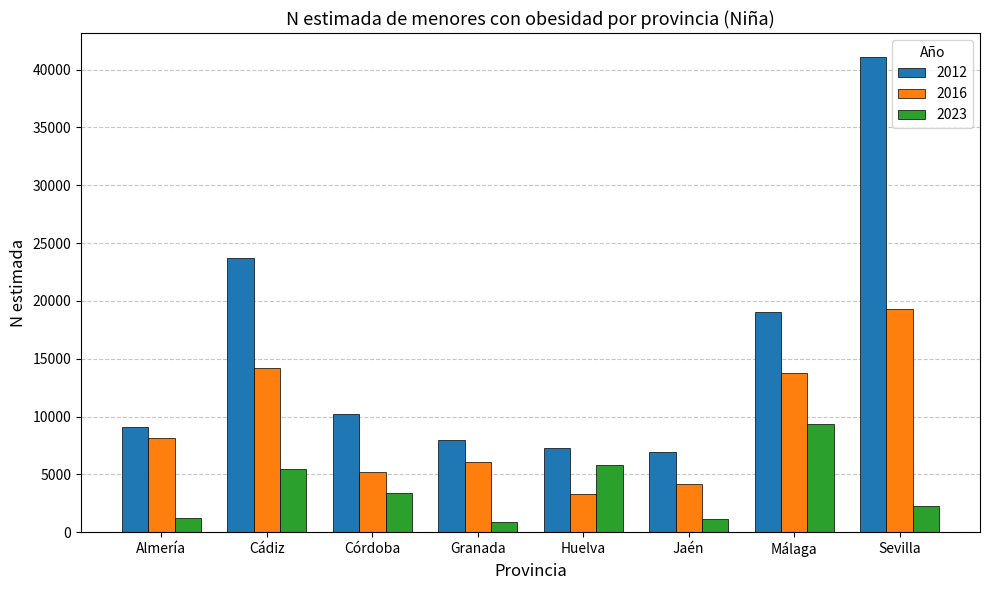

Does the chart contain any negative values?

No